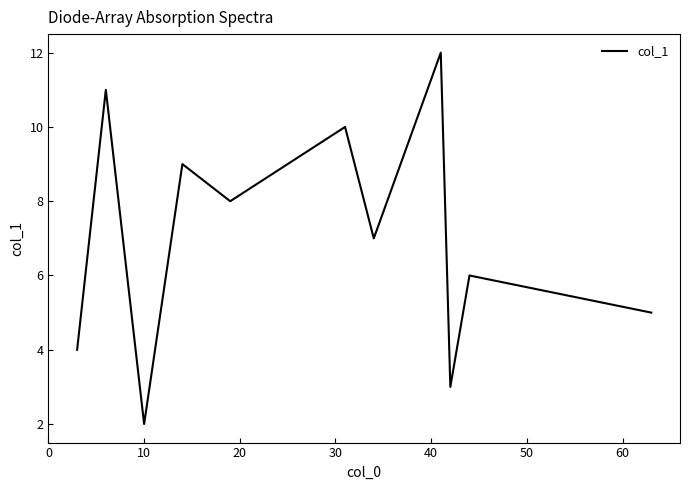

What is the smallest value displayed?

2.0